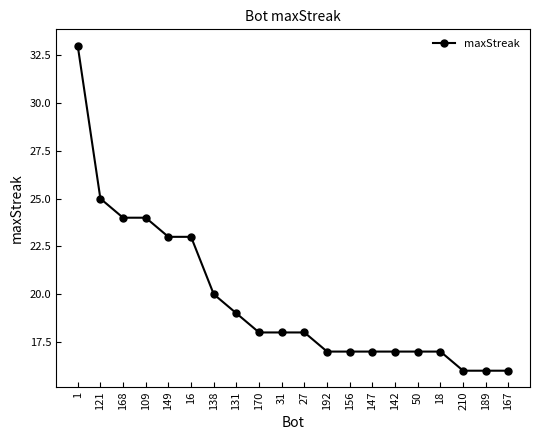

True or false: the data shows 9 at 210.

False